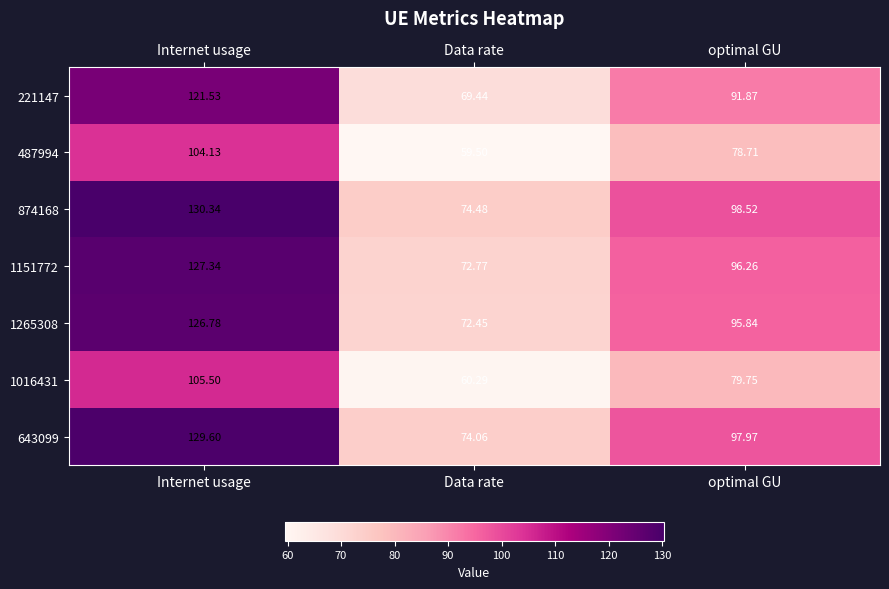

Which series has the largest range (max minus min)?

874168